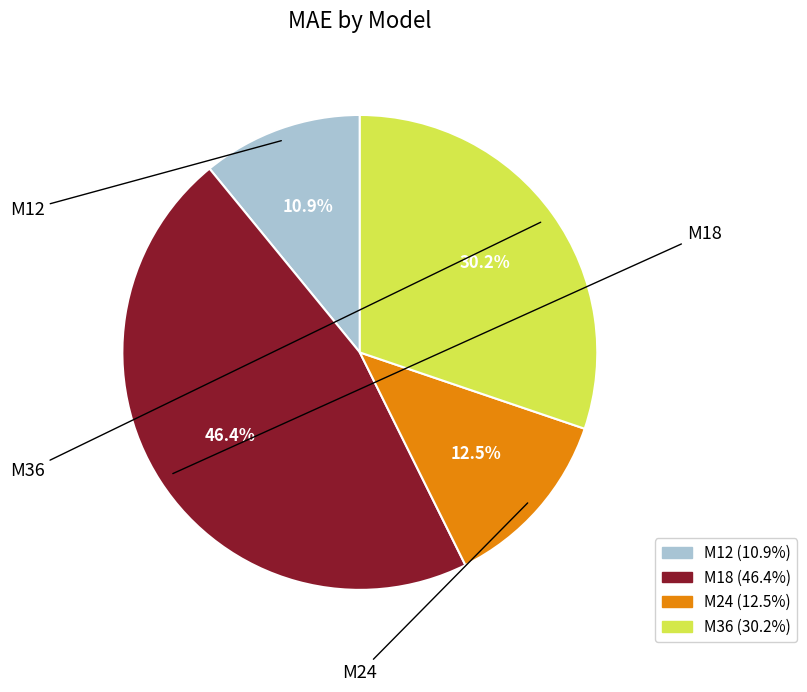

Do M18 and M12 together represent more than half of the pie?

Yes